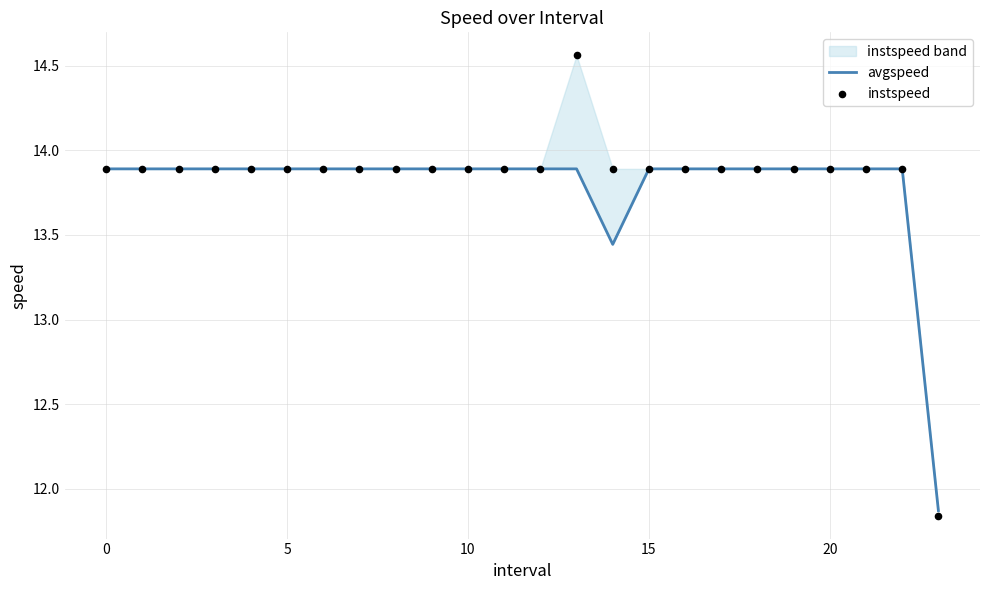

At how many categories does at least one series exceed 14?

1